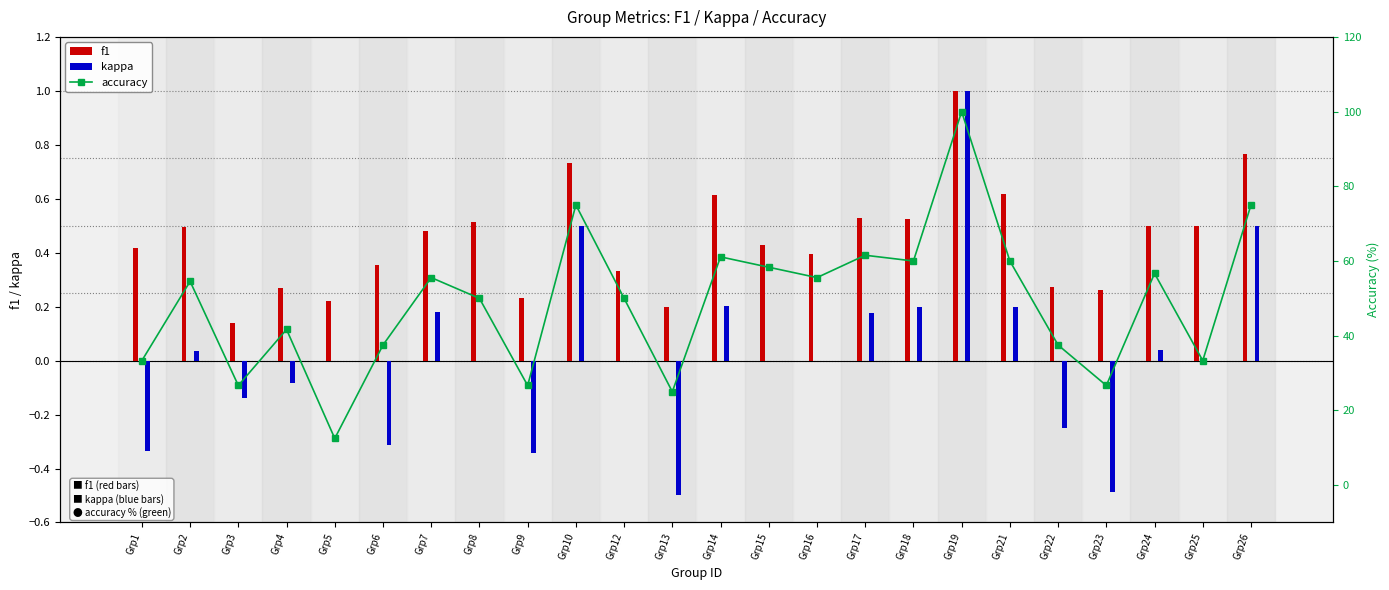

The value of f1 at Grp7 is 0.9. True or false?

False